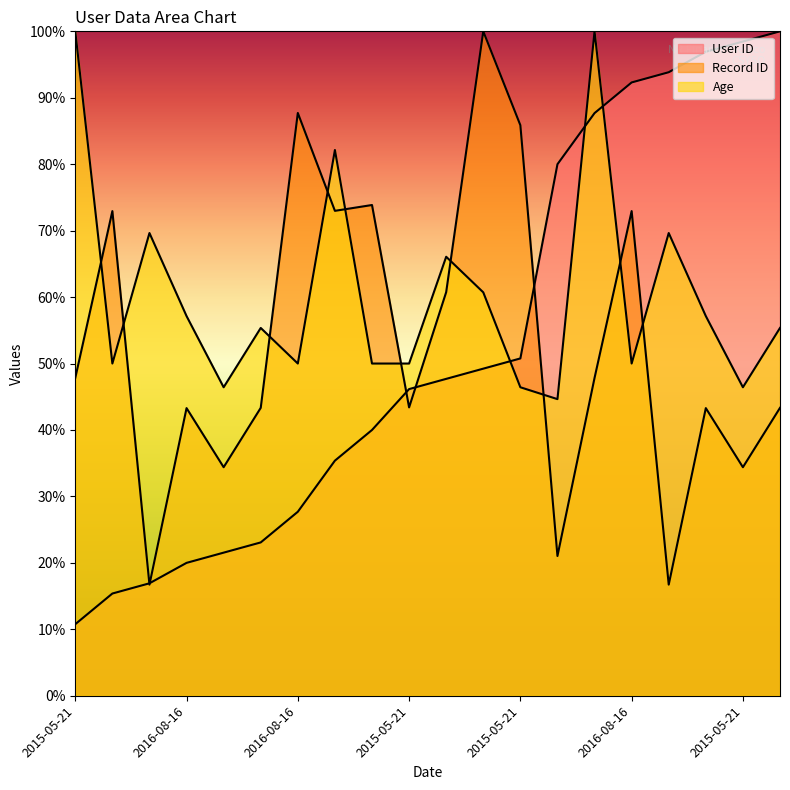

Rank the series at 2016-08-16 from highest to lowest value.

Record ID, Age, User ID